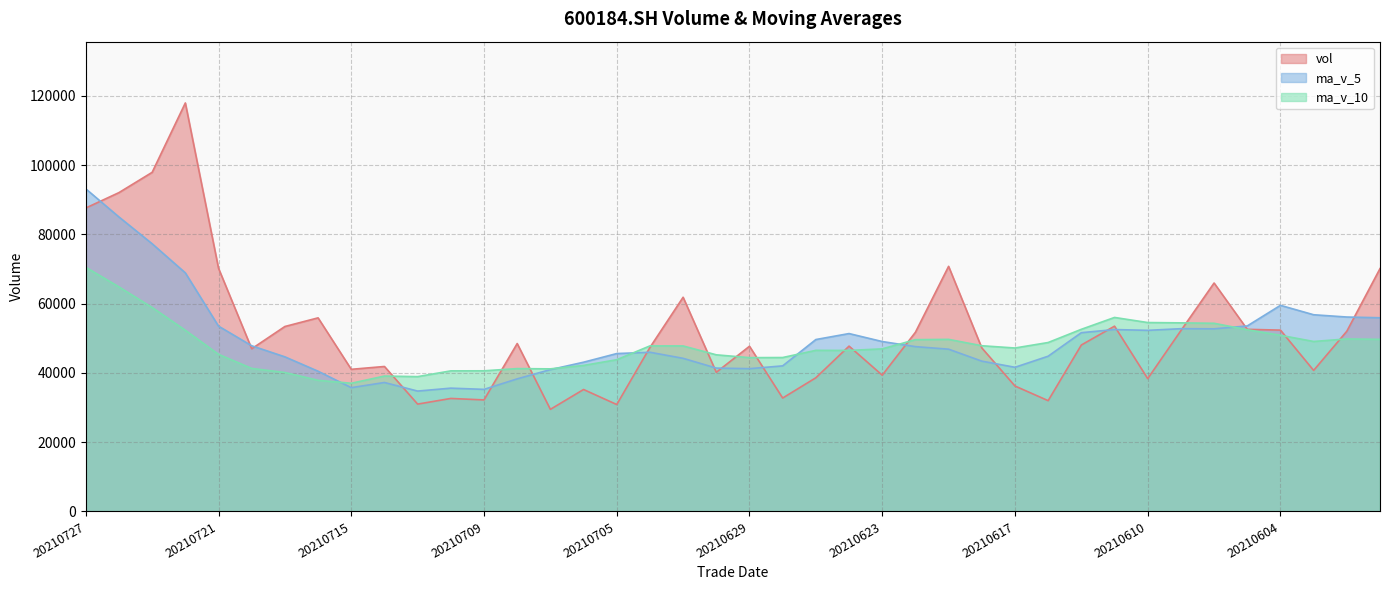

How many lines are shown in the chart?

3